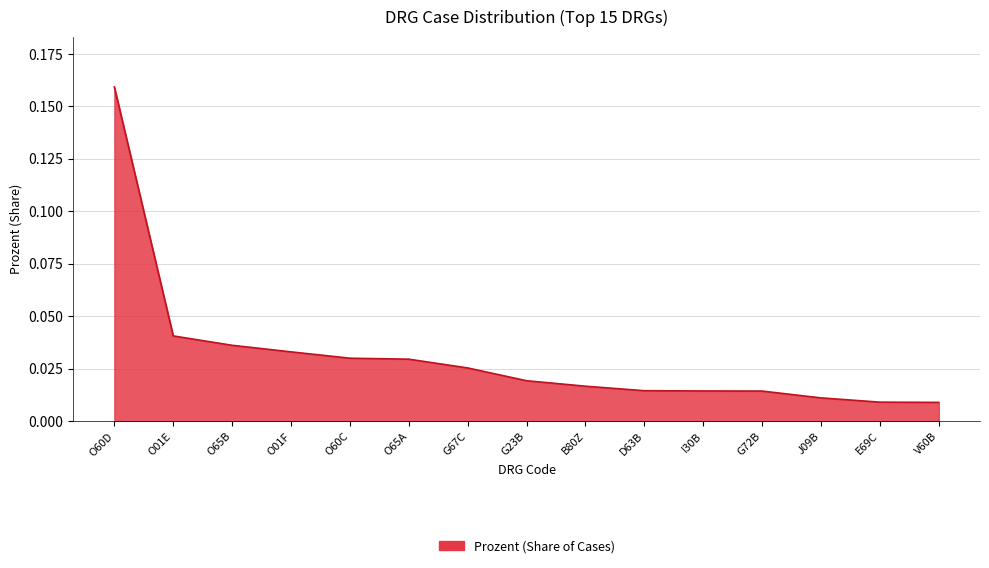

Between O01E and B80Z, which is larger?

O01E